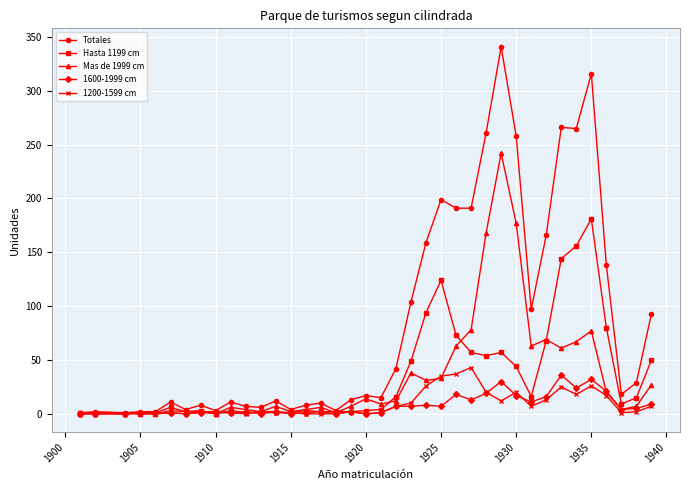

Which series has the widest spread of values?

Totales